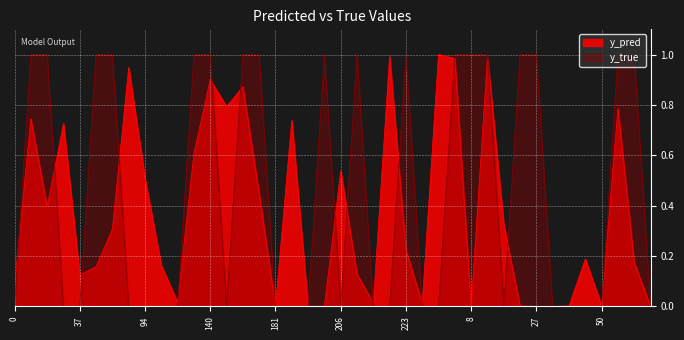

The value of y_pred at 33 is 0.3. True or false?

False